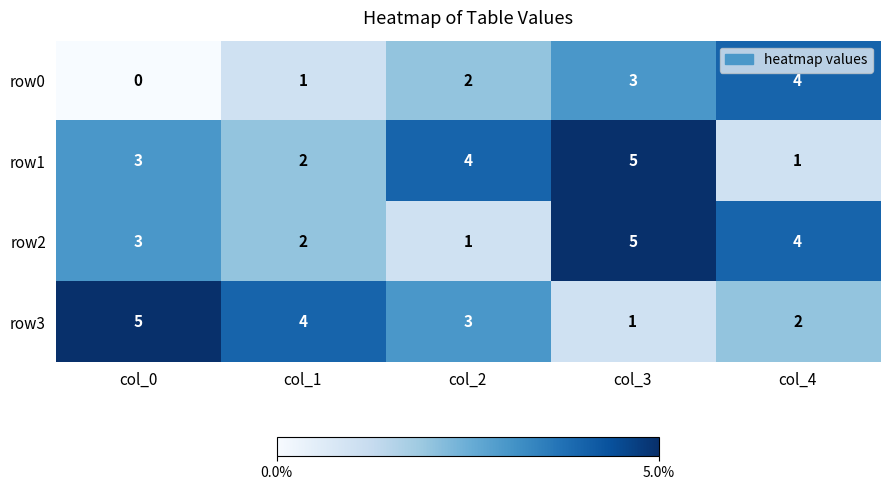

What is the sum of the row2 values at col_2 and col_0?

4